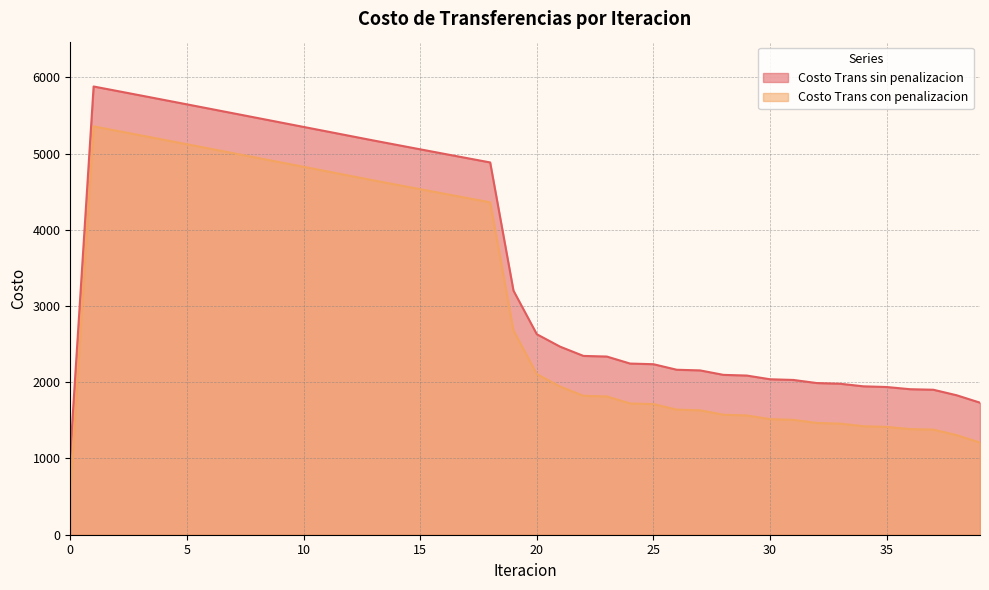

How many lines are shown in the chart?

2